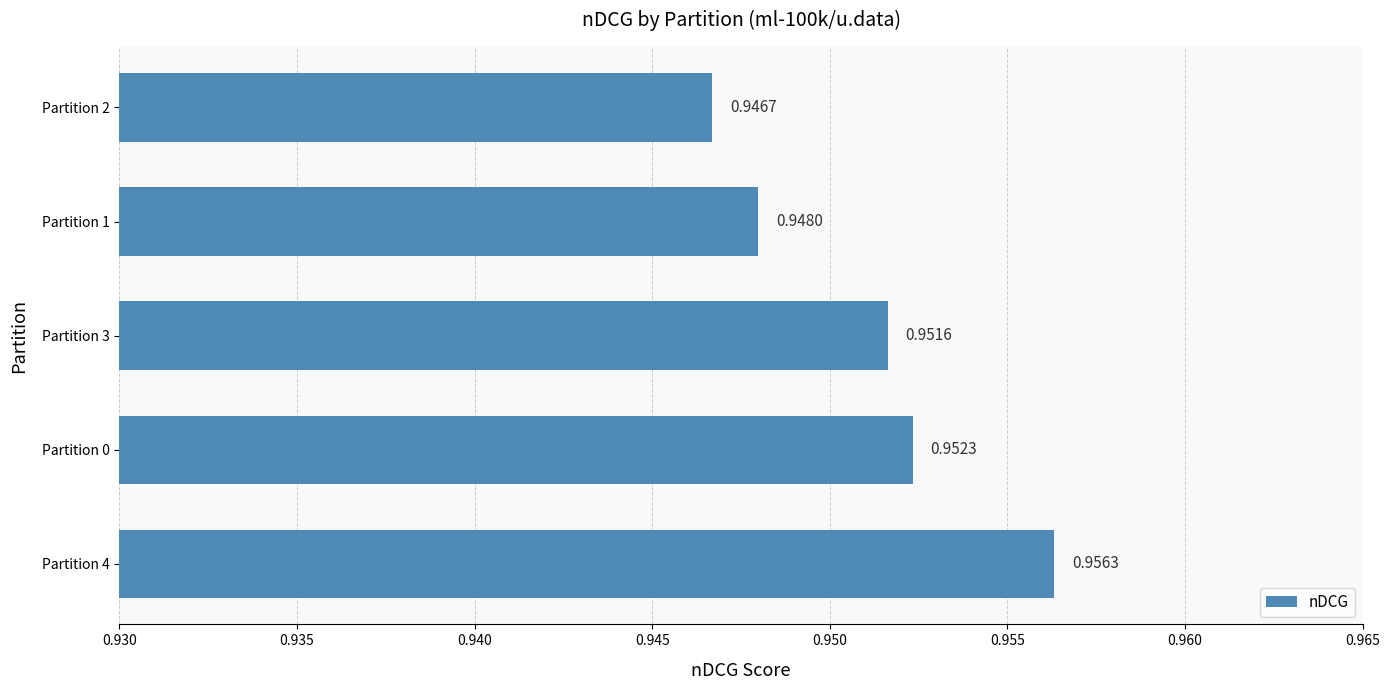

How many bars are there in total?

5